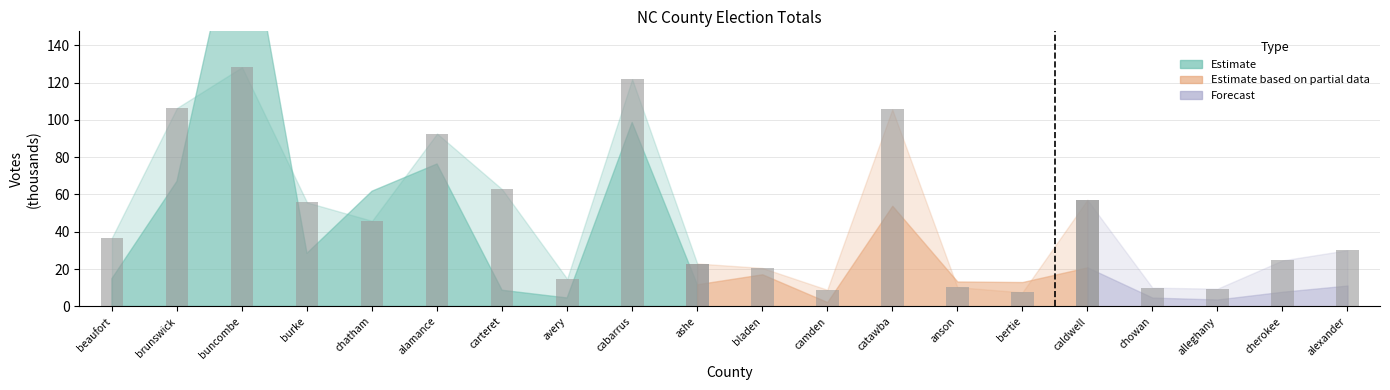

What is the label of the 6th bar from the left?

alamance